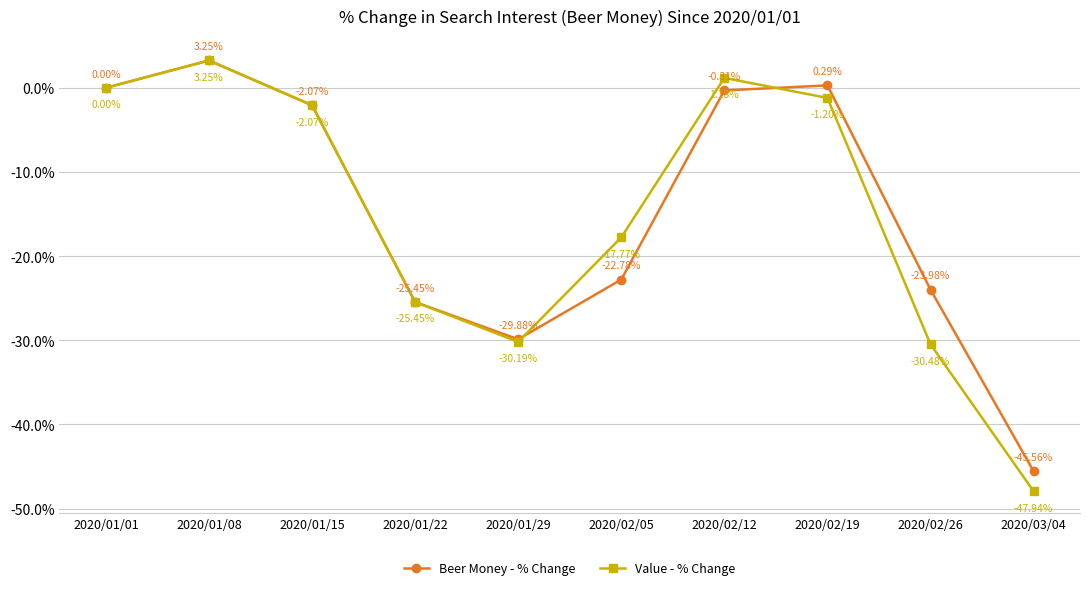

At which category does Value - % Change reach its first local peak?

2020/01/08